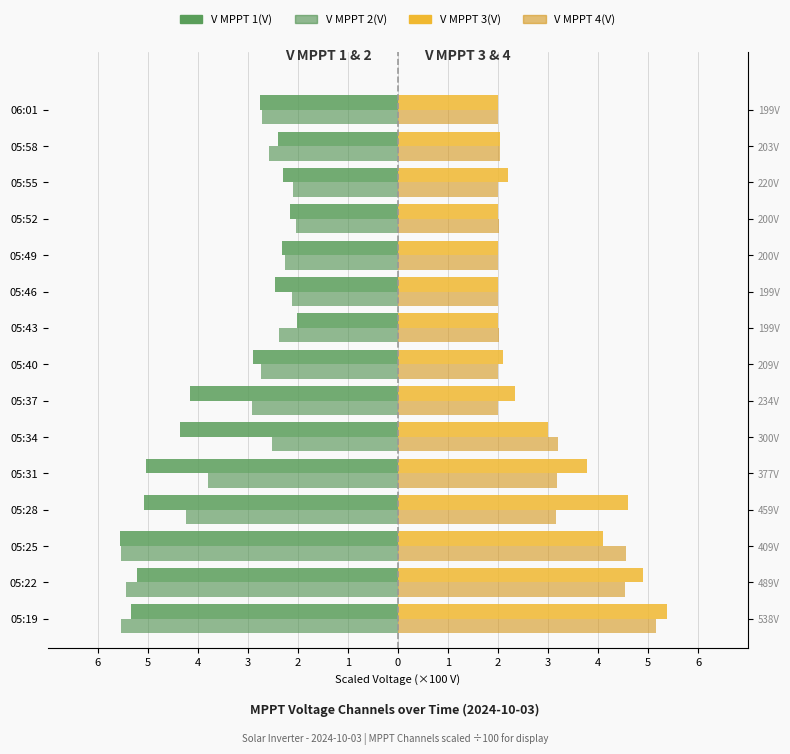

Are the bars grouped side by side (vs. stacked)?

Yes